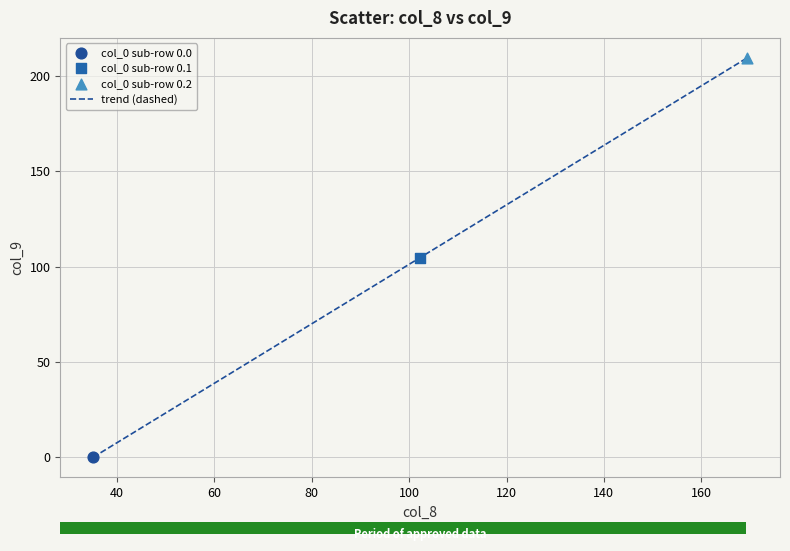

What is the greatest value displayed?

209.6